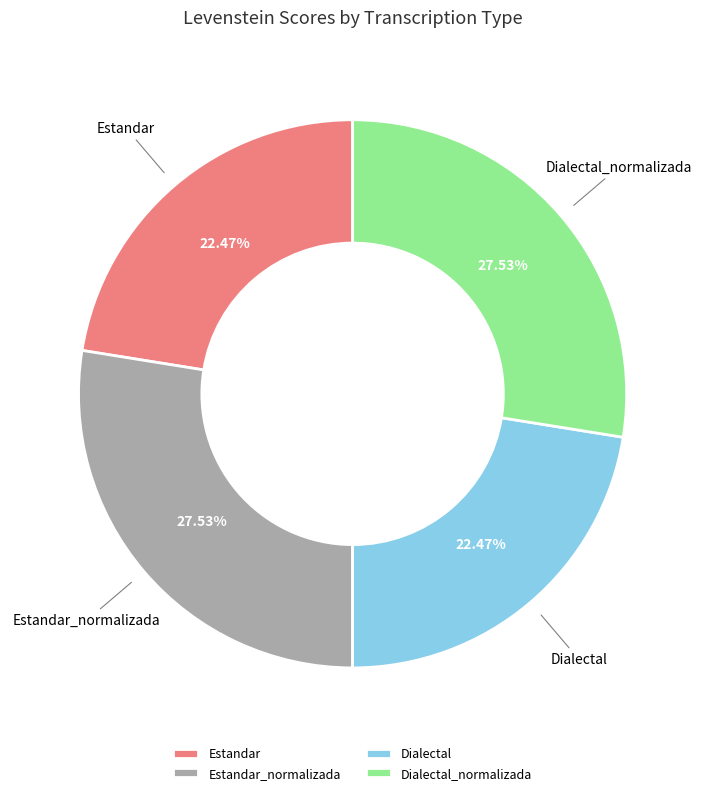

Do Dialectal and Estandar together represent more than half of the pie?

No